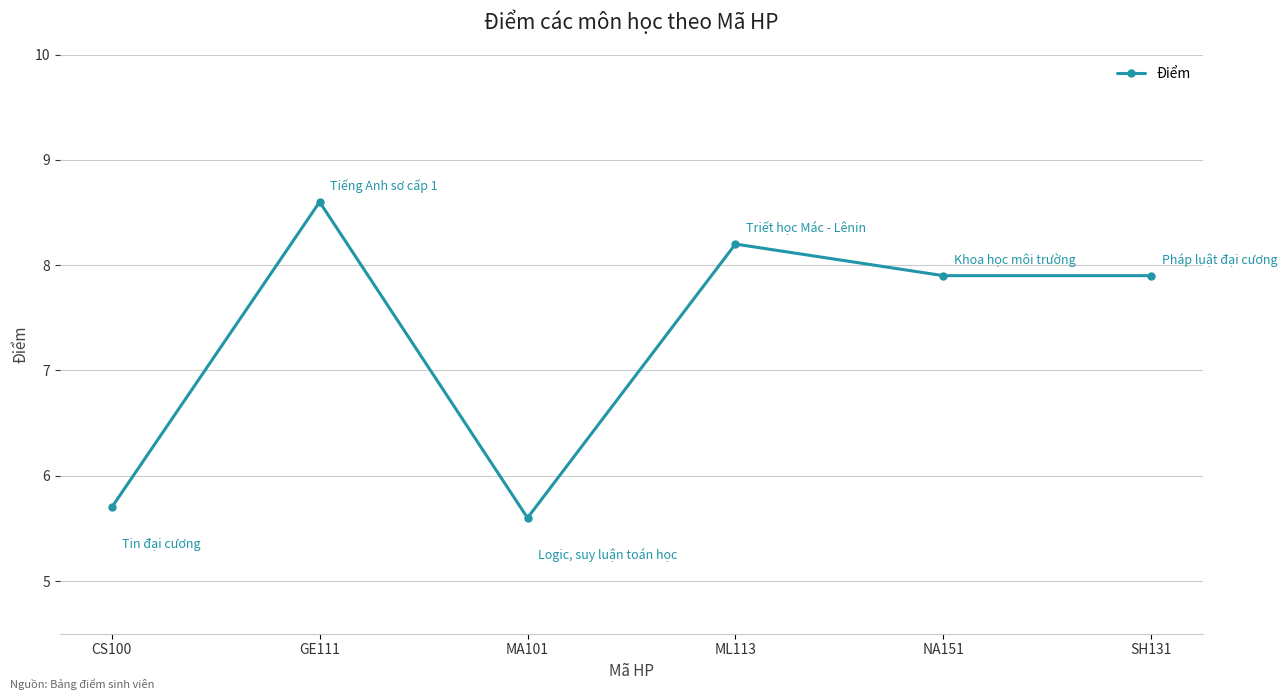

What is the difference between the values at ML113 and CS100?

2.5